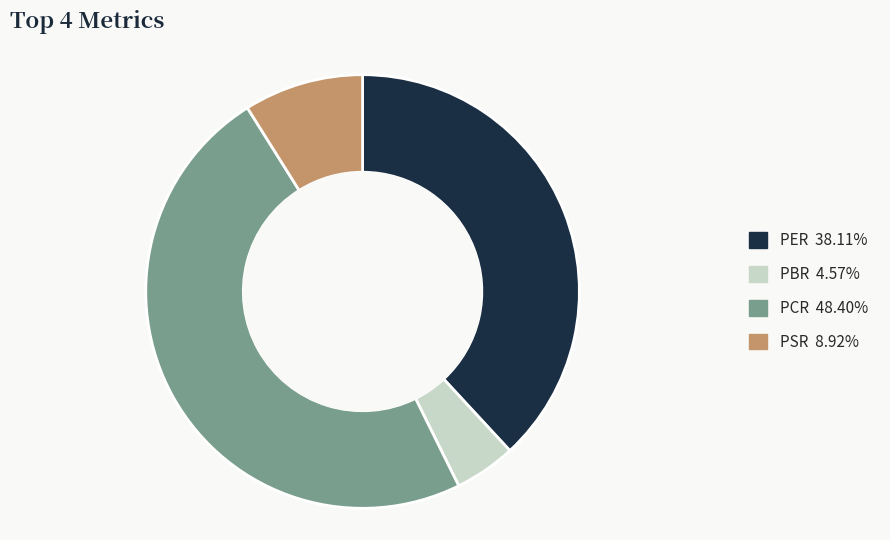

Is the sum of PSR 8.92% and PER 38.11% greater than half?

No